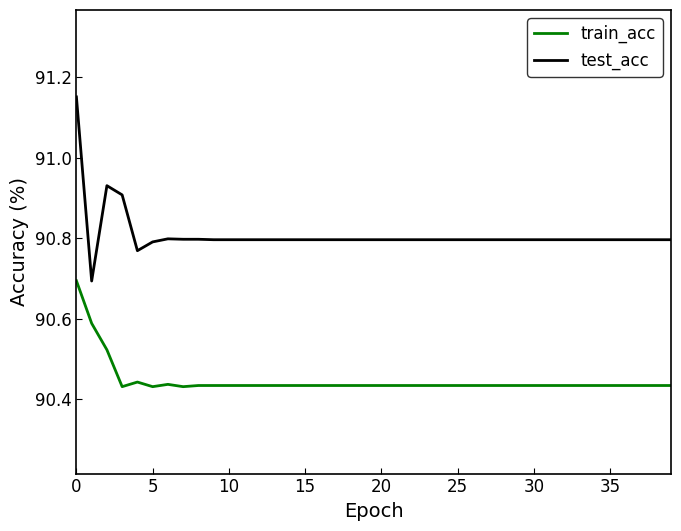

List the series in order of their overall mean, highest first.

test_acc, train_acc